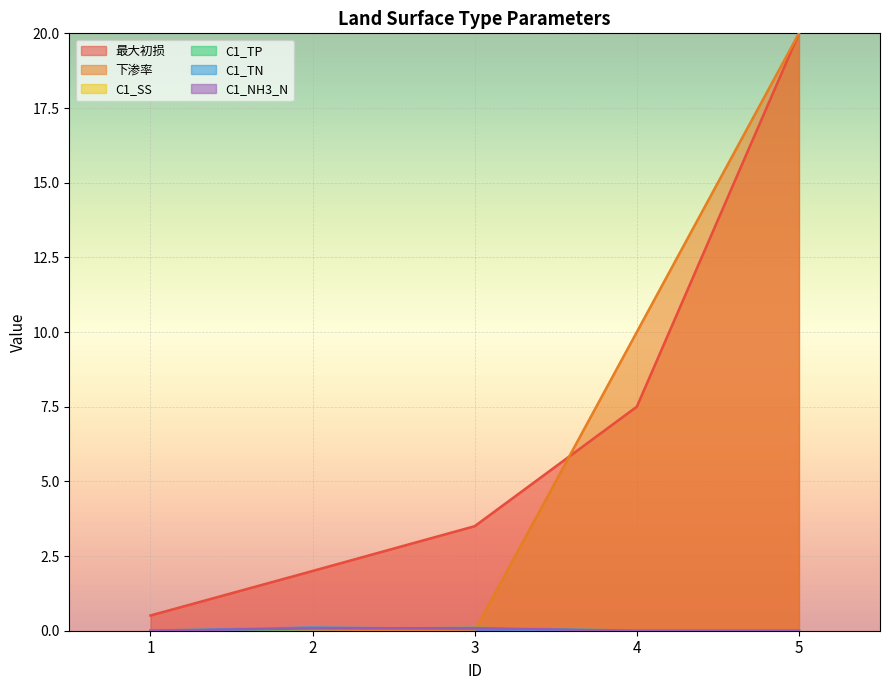

Which series changed the most between 1 and 2?

最大初损